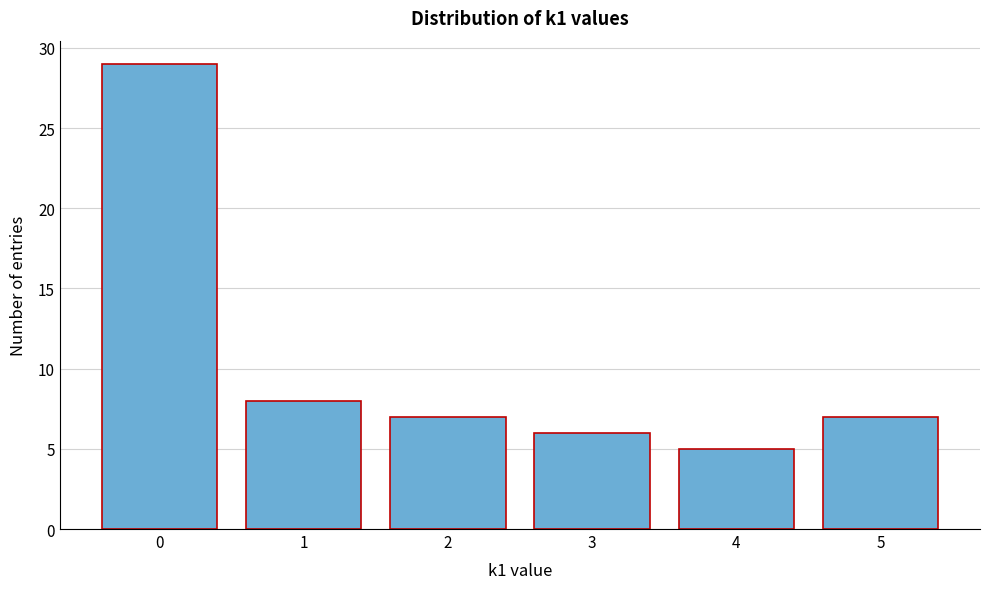

Reading right to left, list all the values displayed in this chart.

5=7	4=5	3=6	2=7	1=8	0=29